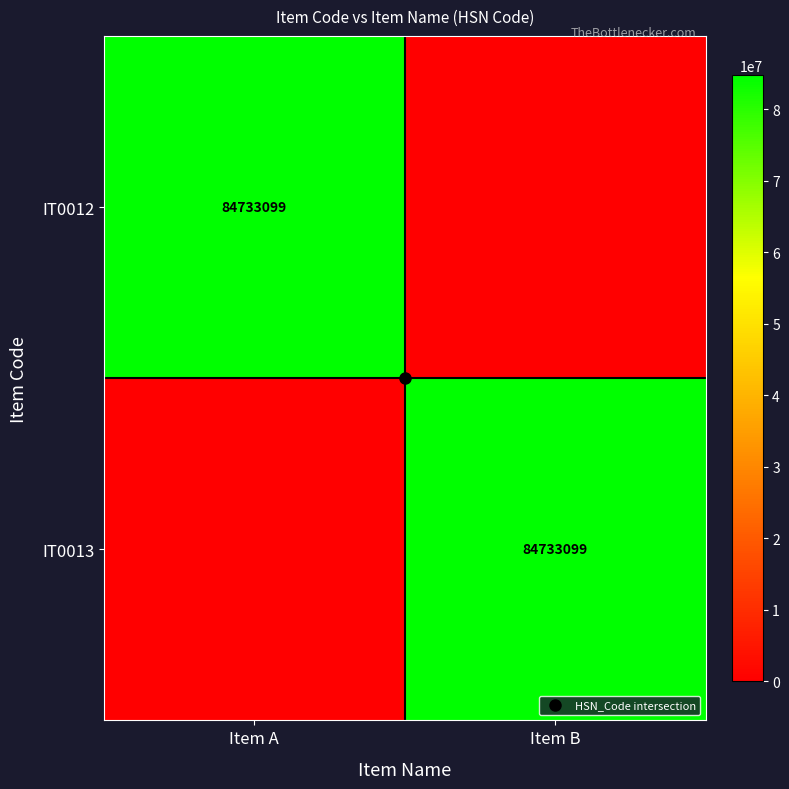

What is the difference between the IT0013 values at Item A and Item B?

84733099